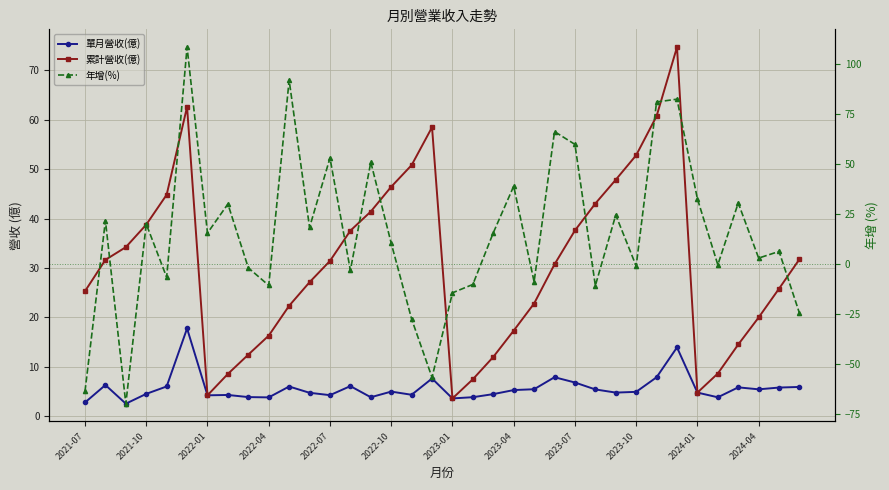

Which series has the largest total across all categories?

累計營收(億)